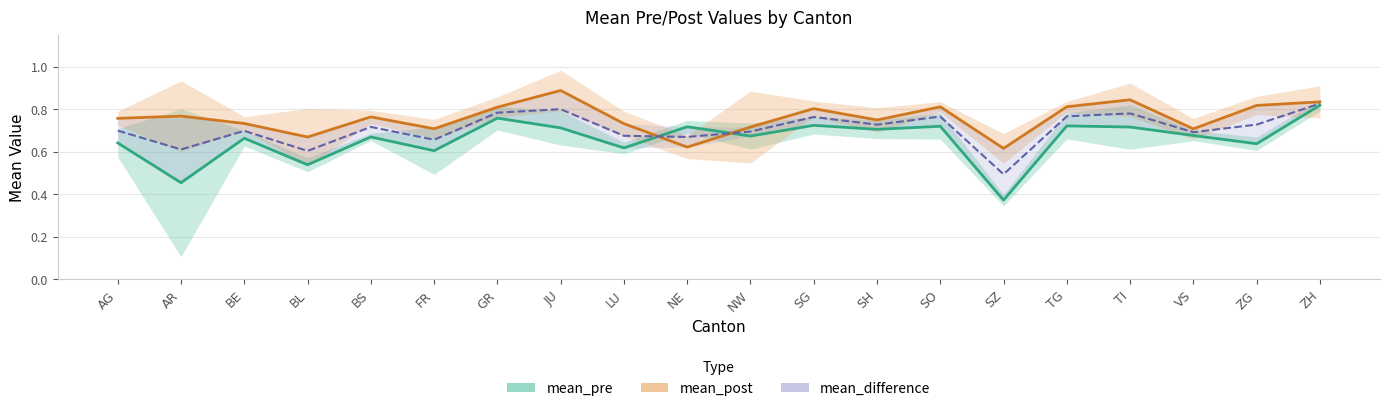

What position from the left is ZH?

20